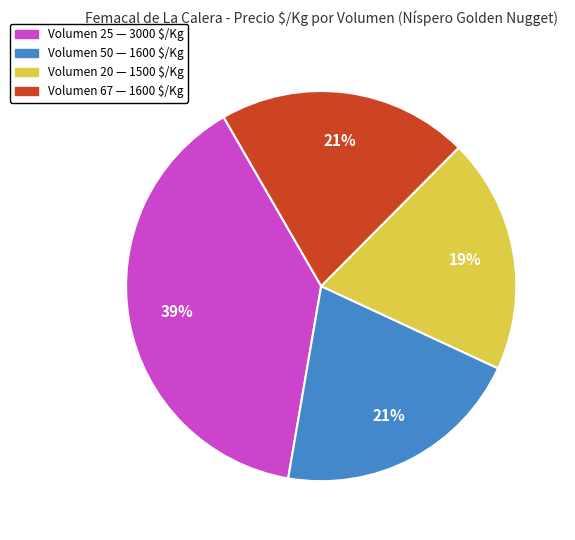

Is there a majority slice in this chart?

No